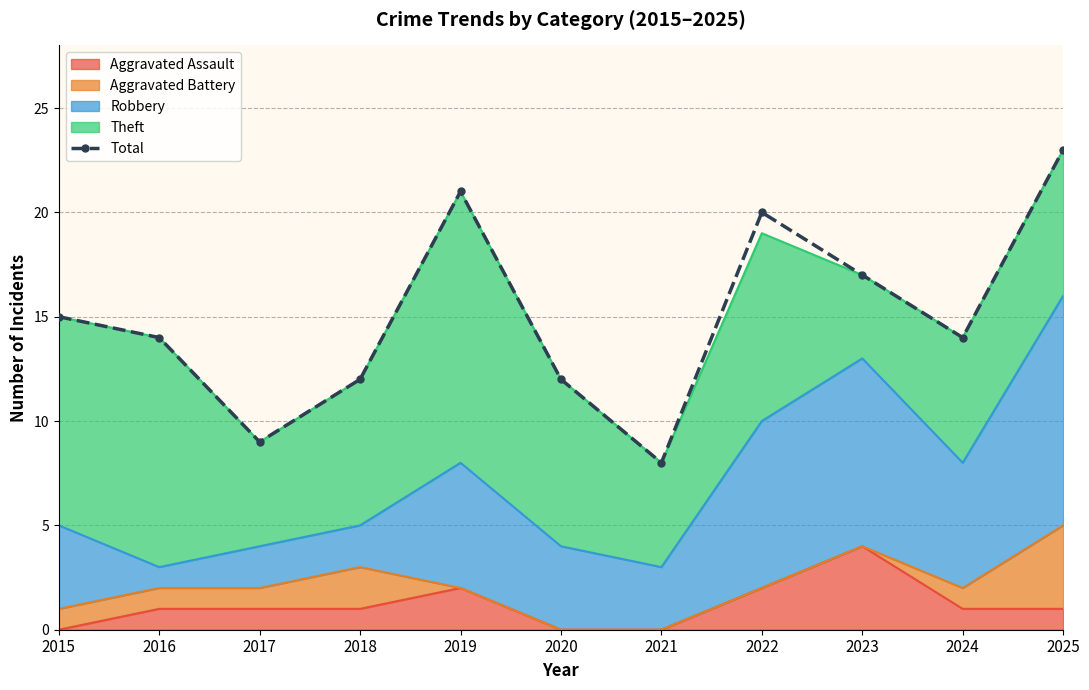

What is the value of the 3rd point from the left?

9